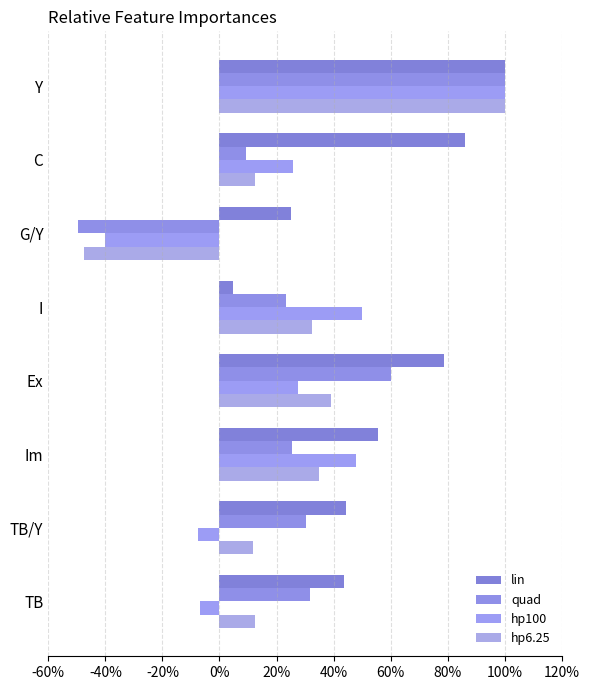

How many bars are there in total?

32